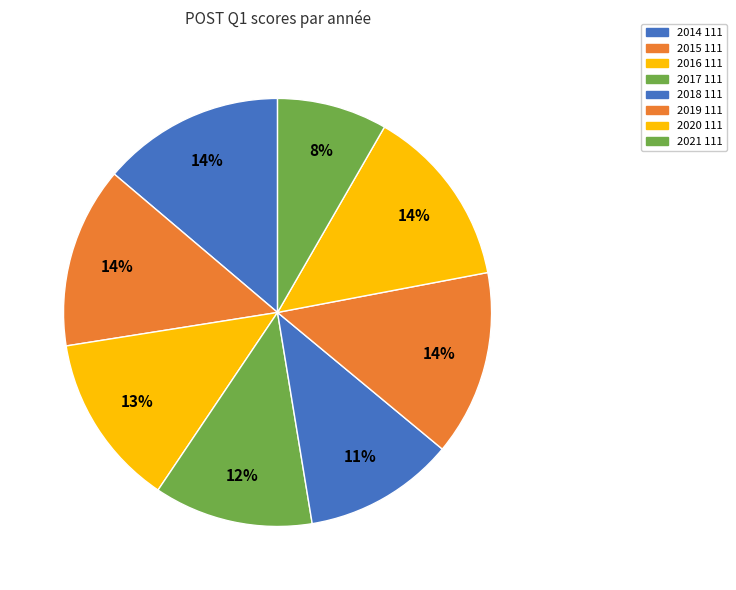

To the nearest percent, what percentage of the pie is 2019 111?

14%